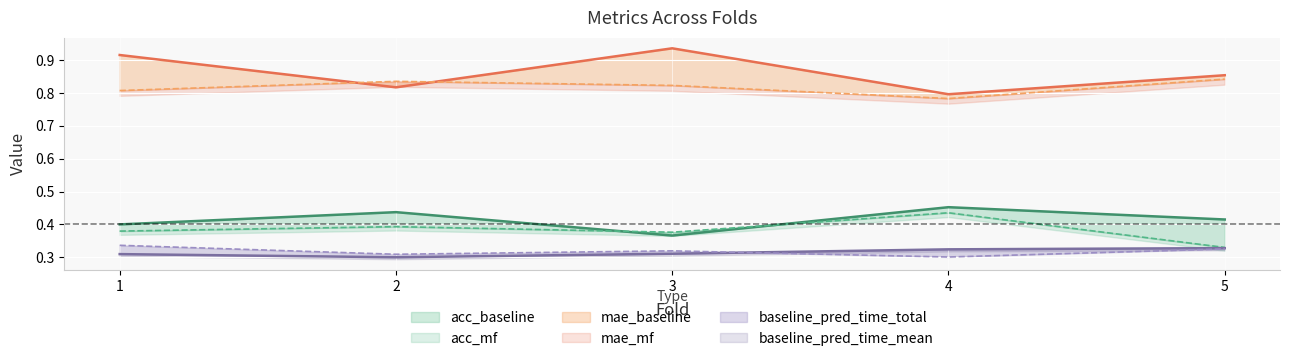

The baseline_pred_time_mean series shows 0.5 at 1. True or false?

False